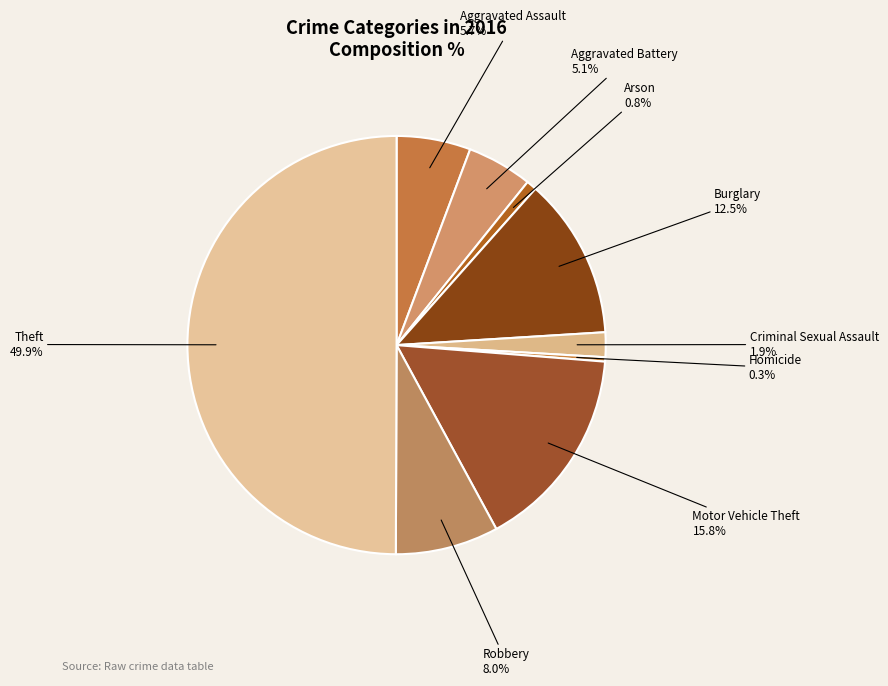

To the nearest percent, what percentage of the pie is Criminal Sexual Assault?

2%